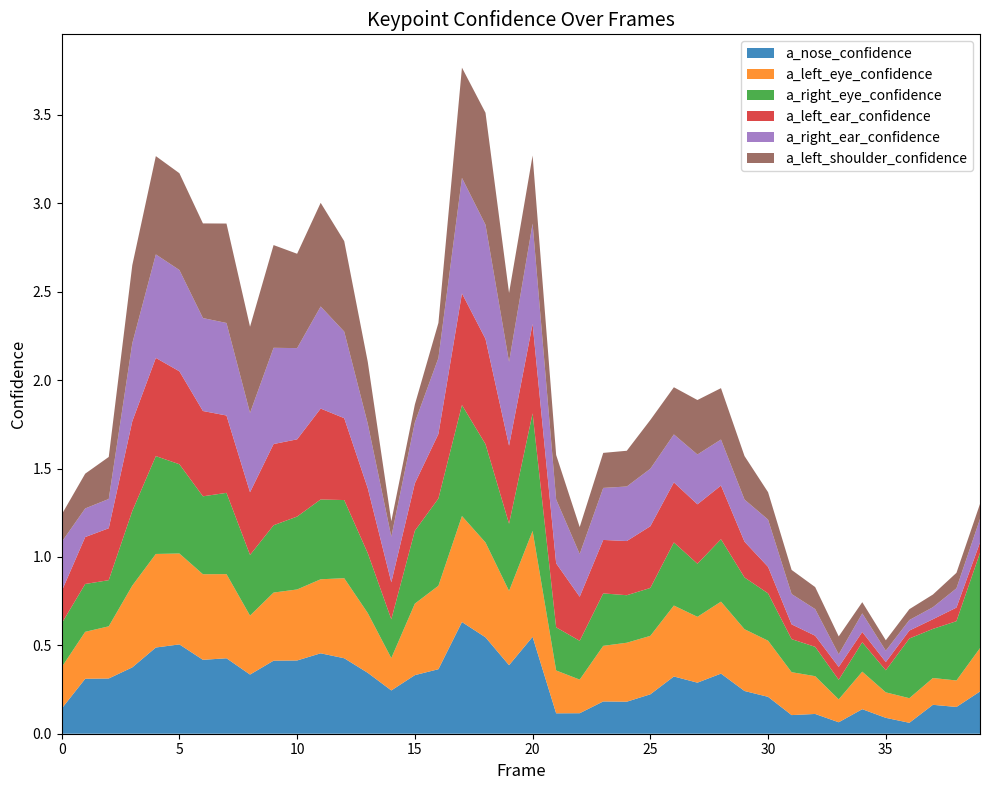

Reading right to left, transcribe all the data shown in this chart.

a_nose_confidence: 39=0.2	38=0.2	37=0.2	36=0.1	35=0.1	34=0.1	33=0.1	32=0.1	31=0.1	30=0.2	29=0.2	28=0.3	27=0.3	26=0.3	25=0.2	24=0.2	23=0.2	22=0.1	21=0.1	20=0.5	19=0.4	18=0.5	17=0.6	16=0.4	15=0.3	14=0.2	13=0.3	12=0.4	11=0.5	10=0.4	9=0.4	8=0.3	7=0.4	6=0.4	5=0.5	4=0.5	3=0.4	2=0.3	1=0.3	0=0.1
a_left_eye_confidence: 39=0.2	38=0.1	37=0.2	36=0.1	35=0.1	34=0.2	33=0.1	32=0.2	31=0.2	30=0.3	29=0.3	28=0.4	27=0.4	26=0.4	25=0.3	24=0.3	23=0.3	22=0.2	21=0.2	20=0.6	19=0.4	18=0.5	17=0.6	16=0.5	15=0.4	14=0.2	13=0.3	12=0.5	11=0.4	10=0.4	9=0.4	8=0.3	7=0.5	6=0.5	5=0.5	4=0.5	3=0.5	2=0.3	1=0.3	0=0.2
a_right_eye_confidence: 39=0.5	38=0.3	37=0.3	36=0.3	35=0.1	34=0.2	33=0.1	32=0.2	31=0.2	30=0.3	29=0.3	28=0.4	27=0.3	26=0.4	25=0.3	24=0.3	23=0.3	22=0.2	21=0.2	20=0.7	19=0.4	18=0.6	17=0.6	16=0.5	15=0.4	14=0.2	13=0.3	12=0.4	11=0.5	10=0.4	9=0.4	8=0.3	7=0.5	6=0.4	5=0.5	4=0.6	3=0.4	2=0.3	1=0.3	0=0.2
a_left_ear_confidence: 39=0.1	38=0.1	37=0.1	36=0.0	35=0.0	34=0.1	33=0.1	32=0.1	31=0.1	30=0.2	29=0.2	28=0.3	27=0.3	26=0.3	25=0.3	24=0.3	23=0.3	22=0.2	21=0.4	20=0.5	19=0.4	18=0.6	17=0.6	16=0.4	15=0.3	14=0.2	13=0.4	12=0.5	11=0.5	10=0.4	9=0.5	8=0.4	7=0.4	6=0.5	5=0.5	4=0.6	3=0.5	2=0.3	1=0.3	0=0.2
a_right_ear_confidence: 39=0.1	38=0.1	37=0.1	36=0.1	35=0.1	34=0.1	33=0.1	32=0.2	31=0.2	30=0.3	29=0.2	28=0.3	27=0.3	26=0.3	25=0.3	24=0.3	23=0.3	22=0.2	21=0.4	20=0.6	19=0.5	18=0.6	17=0.7	16=0.4	15=0.3	14=0.3	13=0.4	12=0.5	11=0.6	10=0.5	9=0.5	8=0.4	7=0.5	6=0.5	5=0.6	4=0.6	3=0.4	2=0.2	1=0.2	0=0.3
a_left_shoulder_confidence: 39=0.1	38=0.1	37=0.1	36=0.1	35=0.1	34=0.1	33=0.1	32=0.1	31=0.1	30=0.2	29=0.2	28=0.3	27=0.3	26=0.3	25=0.3	24=0.2	23=0.2	22=0.2	21=0.3	20=0.4	19=0.4	18=0.6	17=0.6	16=0.2	15=0.1	14=0.1	13=0.4	12=0.5	11=0.6	10=0.5	9=0.6	8=0.5	7=0.6	6=0.5	5=0.5	4=0.6	3=0.4	2=0.2	1=0.2	0=0.2